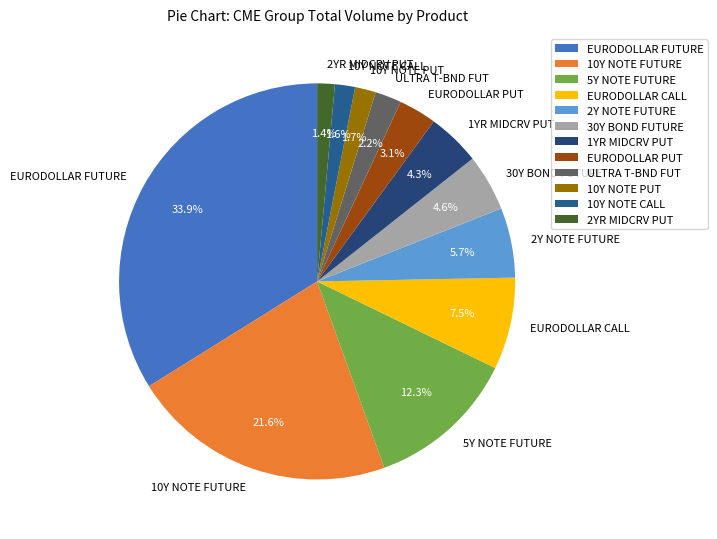

Is there a majority slice in this chart?

No